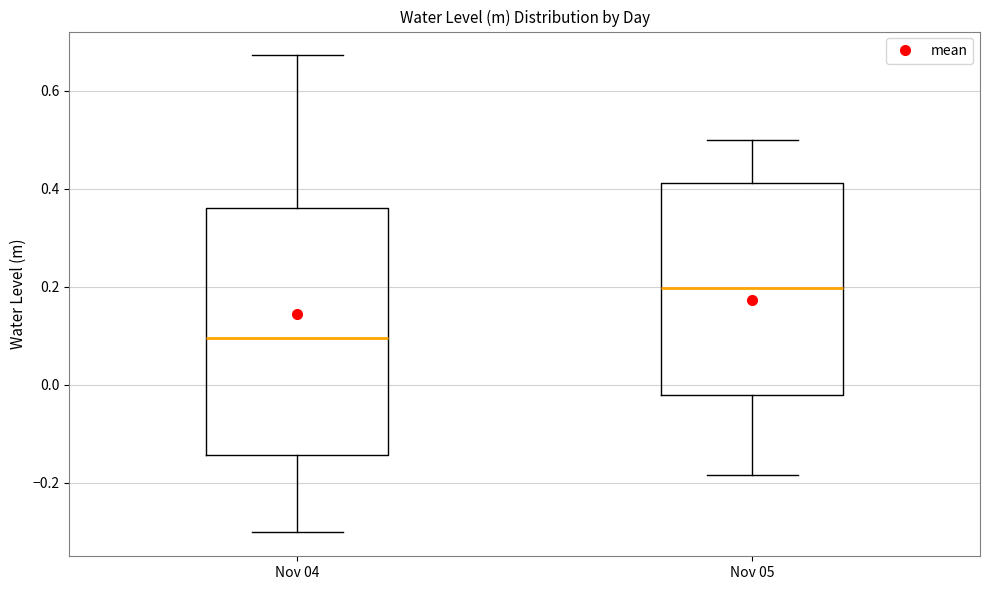

Which box is the tallest, from its lower edge to its upper edge?

Nov 04